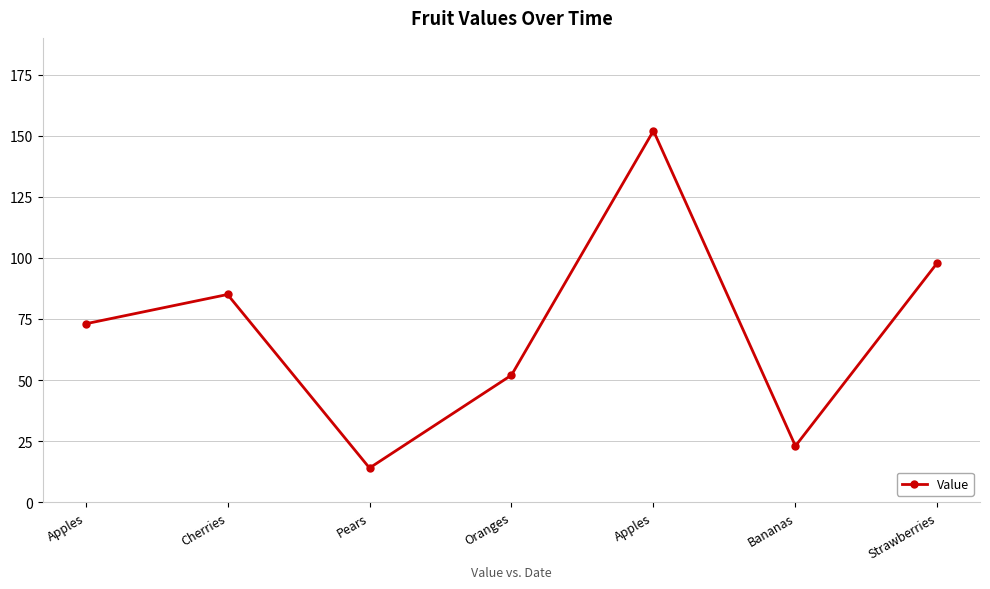

Which category has the lowest value across all series?

Pears